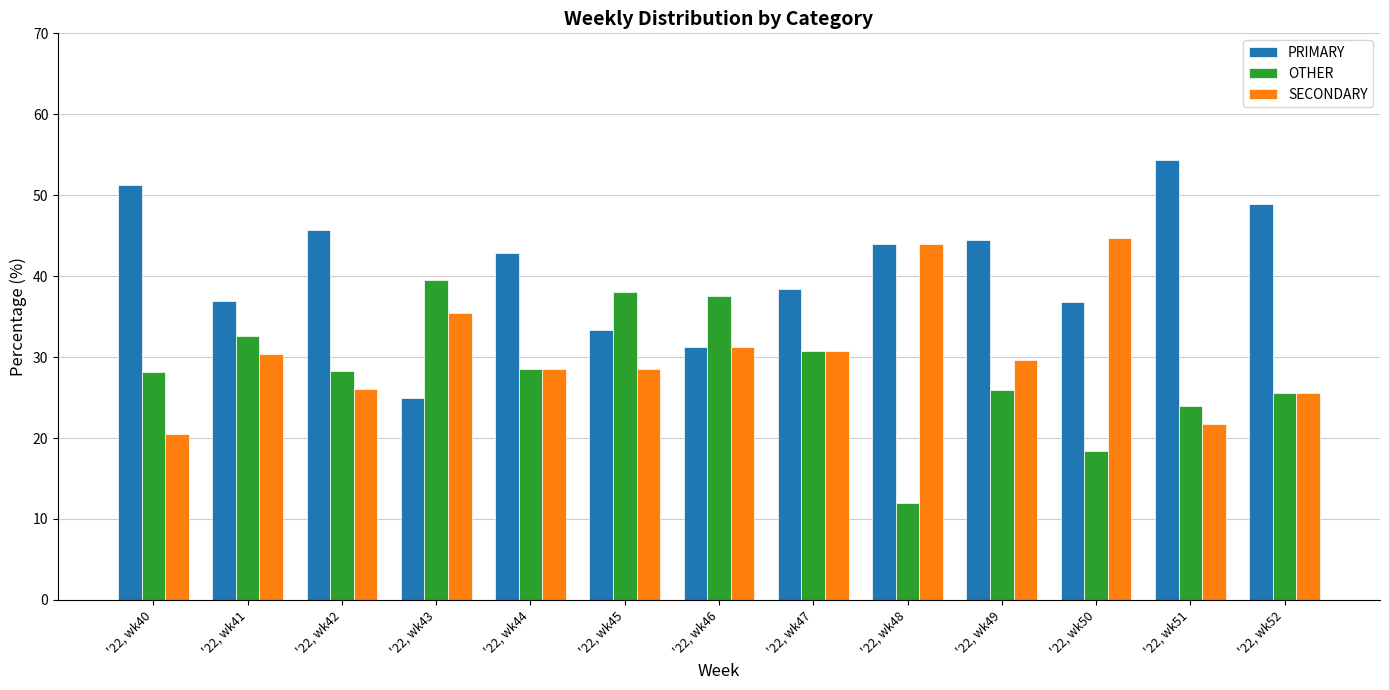

What is the maximum value shown in the chart?

54.3